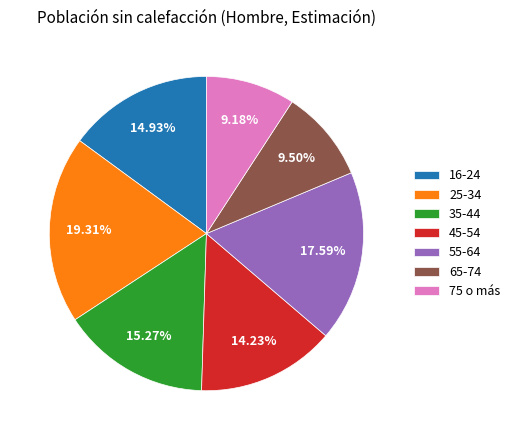

The 35-44 slice represents 10% of the pie. True or false?

False